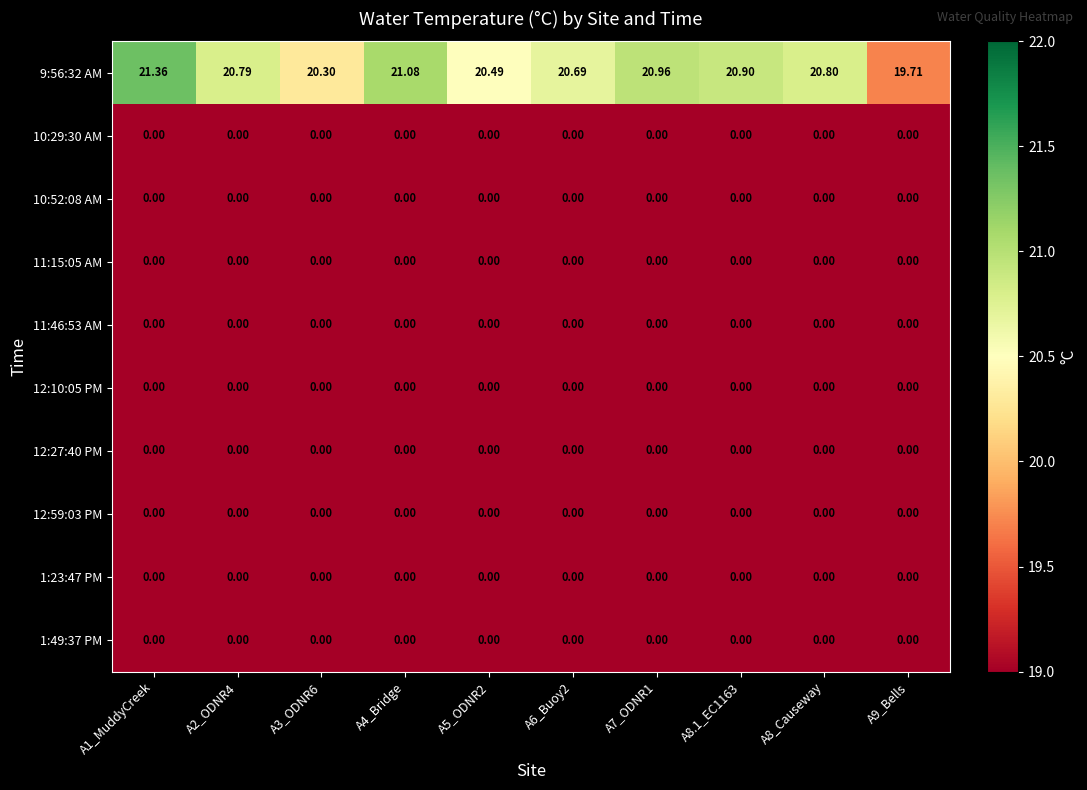

Is the value of 9:56:32 AM at A1_MuddyCreek greater than the value of 11:46:53 AM at A8_Causeway?

Yes